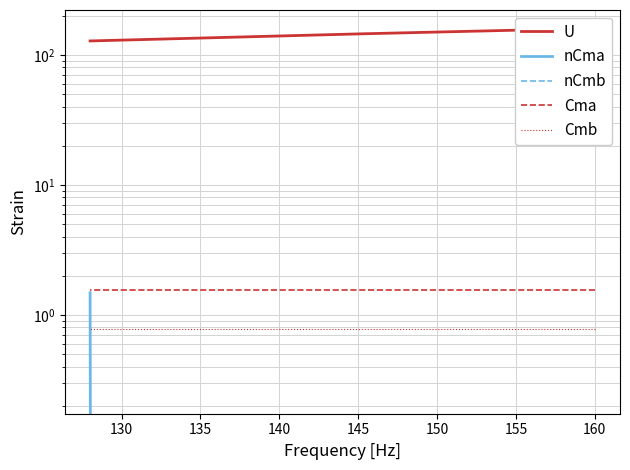

Is this an area chart (filled region under the line)?

No